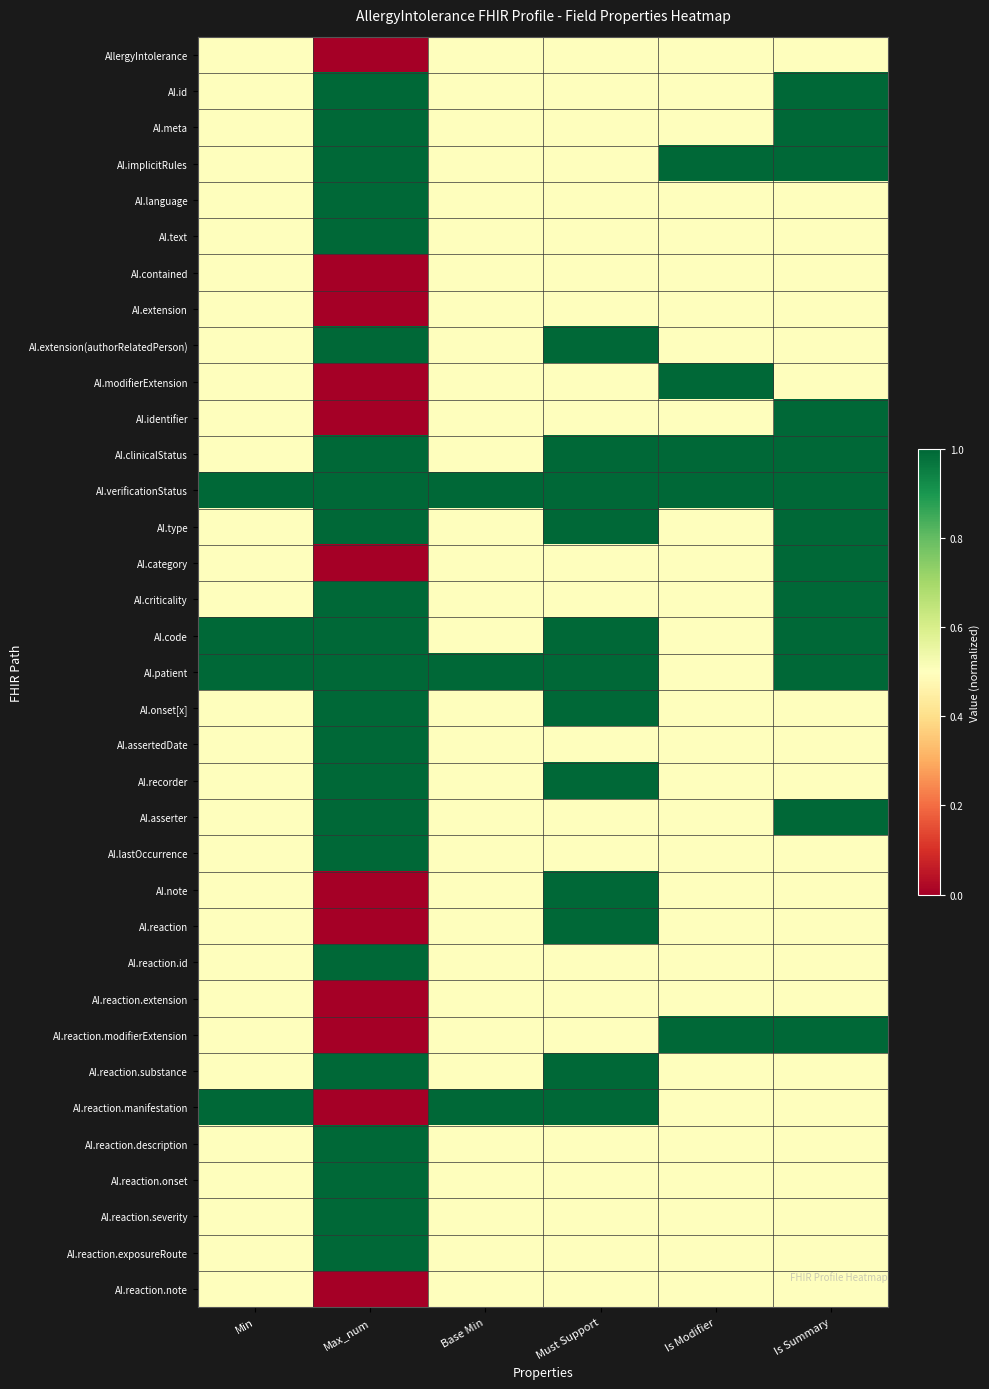

Reading left to right, transcribe all the data shown in this chart.

AllergyIntolerance: Min=0.5	Max_num=0.0	Base Min=0.5	Must Support=0.5	Is Modifier=0.5	Is Summary=0.5
AI.id: Min=0.5	Max_num=1.0	Base Min=0.5	Must Support=0.5	Is Modifier=0.5	Is Summary=1.0
AI.meta: Min=0.5	Max_num=1.0	Base Min=0.5	Must Support=0.5	Is Modifier=0.5	Is Summary=1.0
AI.implicitRules: Min=0.5	Max_num=1.0	Base Min=0.5	Must Support=0.5	Is Modifier=1.0	Is Summary=1.0
AI.language: Min=0.5	Max_num=1.0	Base Min=0.5	Must Support=0.5	Is Modifier=0.5	Is Summary=0.5
AI.text: Min=0.5	Max_num=1.0	Base Min=0.5	Must Support=0.5	Is Modifier=0.5	Is Summary=0.5
AI.contained: Min=0.5	Max_num=0.0	Base Min=0.5	Must Support=0.5	Is Modifier=0.5	Is Summary=0.5
AI.extension: Min=0.5	Max_num=0.0	Base Min=0.5	Must Support=0.5	Is Modifier=0.5	Is Summary=0.5
AI.extension(authorRelatedPerson): Min=0.5	Max_num=1.0	Base Min=0.5	Must Support=1.0	Is Modifier=0.5	Is Summary=0.5
AI.modifierExtension: Min=0.5	Max_num=0.0	Base Min=0.5	Must Support=0.5	Is Modifier=1.0	Is Summary=0.5
AI.identifier: Min=0.5	Max_num=0.0	Base Min=0.5	Must Support=0.5	Is Modifier=0.5	Is Summary=1.0
AI.clinicalStatus: Min=0.5	Max_num=1.0	Base Min=0.5	Must Support=1.0	Is Modifier=1.0	Is Summary=1.0
AI.verificationStatus: Min=1.0	Max_num=1.0	Base Min=1.0	Must Support=1.0	Is Modifier=1.0	Is Summary=1.0
AI.type: Min=0.5	Max_num=1.0	Base Min=0.5	Must Support=1.0	Is Modifier=0.5	Is Summary=1.0
AI.category: Min=0.5	Max_num=0.0	Base Min=0.5	Must Support=0.5	Is Modifier=0.5	Is Summary=1.0
AI.criticality: Min=0.5	Max_num=1.0	Base Min=0.5	Must Support=0.5	Is Modifier=0.5	Is Summary=1.0
AI.code: Min=1.0	Max_num=1.0	Base Min=0.5	Must Support=1.0	Is Modifier=0.5	Is Summary=1.0
AI.patient: Min=1.0	Max_num=1.0	Base Min=1.0	Must Support=1.0	Is Modifier=0.5	Is Summary=1.0
AI.onset[x]: Min=0.5	Max_num=1.0	Base Min=0.5	Must Support=1.0	Is Modifier=0.5	Is Summary=0.5
AI.assertedDate: Min=0.5	Max_num=1.0	Base Min=0.5	Must Support=0.5	Is Modifier=0.5	Is Summary=0.5
AI.recorder: Min=0.5	Max_num=1.0	Base Min=0.5	Must Support=1.0	Is Modifier=0.5	Is Summary=0.5
AI.asserter: Min=0.5	Max_num=1.0	Base Min=0.5	Must Support=0.5	Is Modifier=0.5	Is Summary=1.0
AI.lastOccurrence: Min=0.5	Max_num=1.0	Base Min=0.5	Must Support=0.5	Is Modifier=0.5	Is Summary=0.5
AI.note: Min=0.5	Max_num=0.0	Base Min=0.5	Must Support=1.0	Is Modifier=0.5	Is Summary=0.5
AI.reaction: Min=0.5	Max_num=0.0	Base Min=0.5	Must Support=1.0	Is Modifier=0.5	Is Summary=0.5
AI.reaction.id: Min=0.5	Max_num=1.0	Base Min=0.5	Must Support=0.5	Is Modifier=0.5	Is Summary=0.5
AI.reaction.extension: Min=0.5	Max_num=0.0	Base Min=0.5	Must Support=0.5	Is Modifier=0.5	Is Summary=0.5
AI.reaction.modifierExtension: Min=0.5	Max_num=0.0	Base Min=0.5	Must Support=0.5	Is Modifier=1.0	Is Summary=1.0
AI.reaction.substance: Min=0.5	Max_num=1.0	Base Min=0.5	Must Support=1.0	Is Modifier=0.5	Is Summary=0.5
AI.reaction.manifestation: Min=1.0	Max_num=0.0	Base Min=1.0	Must Support=1.0	Is Modifier=0.5	Is Summary=0.5
AI.reaction.description: Min=0.5	Max_num=1.0	Base Min=0.5	Must Support=0.5	Is Modifier=0.5	Is Summary=0.5
AI.reaction.onset: Min=0.5	Max_num=1.0	Base Min=0.5	Must Support=0.5	Is Modifier=0.5	Is Summary=0.5
AI.reaction.severity: Min=0.5	Max_num=1.0	Base Min=0.5	Must Support=0.5	Is Modifier=0.5	Is Summary=0.5
AI.reaction.exposureRoute: Min=0.5	Max_num=1.0	Base Min=0.5	Must Support=0.5	Is Modifier=0.5	Is Summary=0.5
AI.reaction.note: Min=0.5	Max_num=0.0	Base Min=0.5	Must Support=0.5	Is Modifier=0.5	Is Summary=0.5